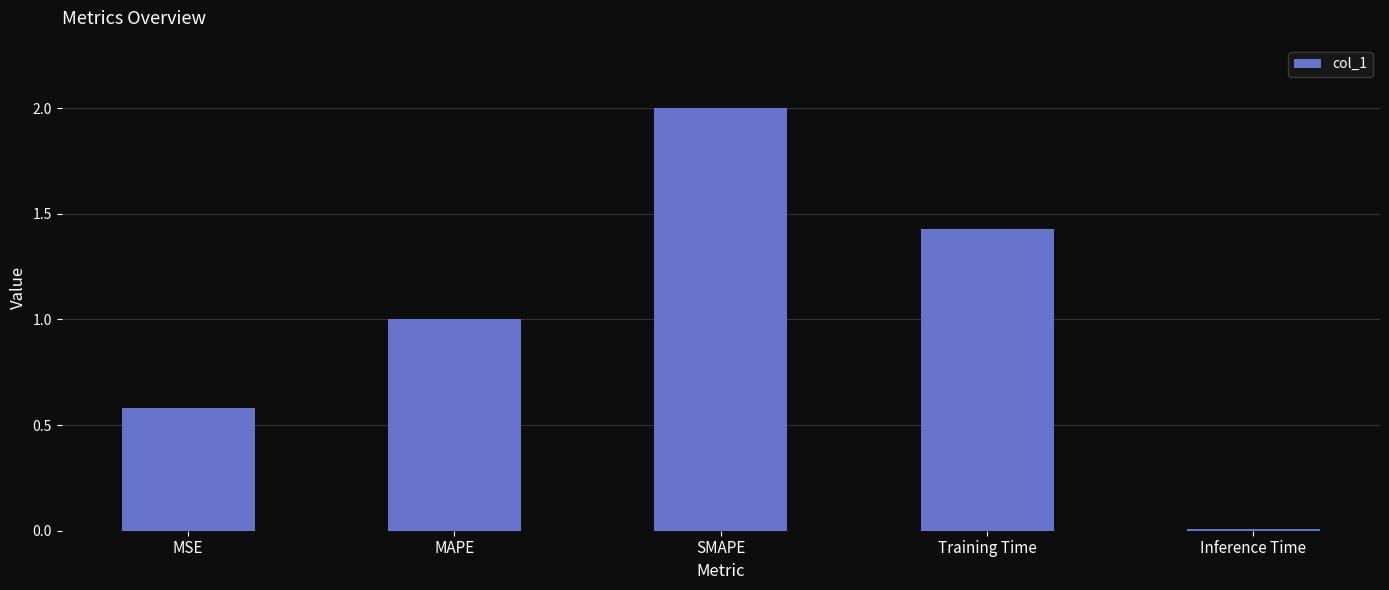

Are the bars horizontal?

No